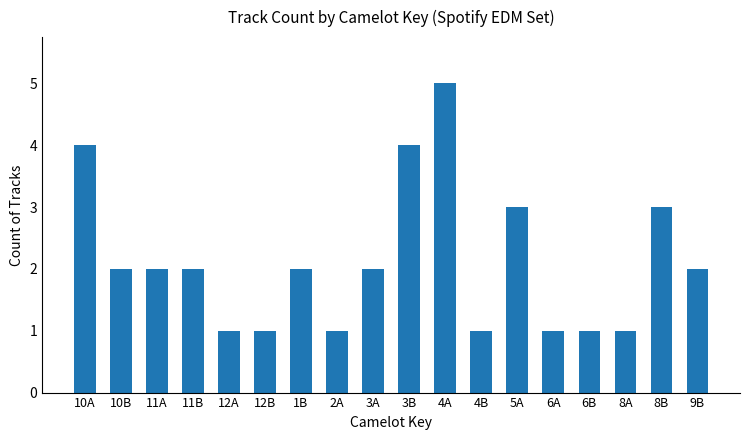

Which label corresponds to the largest value in the chart?

4A